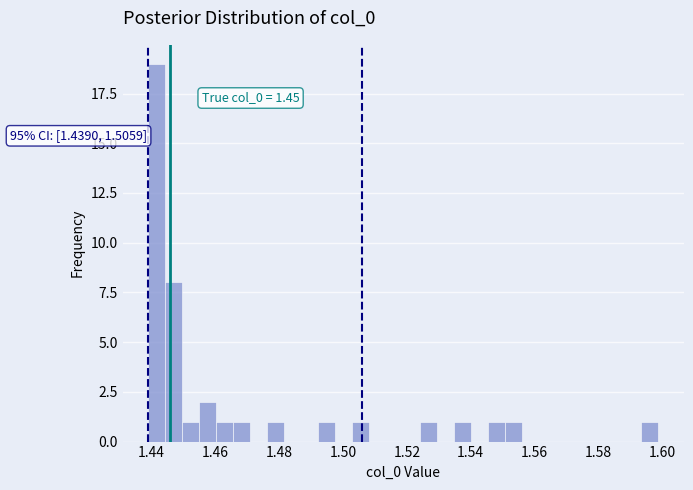

Read against the x-axis, roughly where is the centre of the tallest bar?

1.442